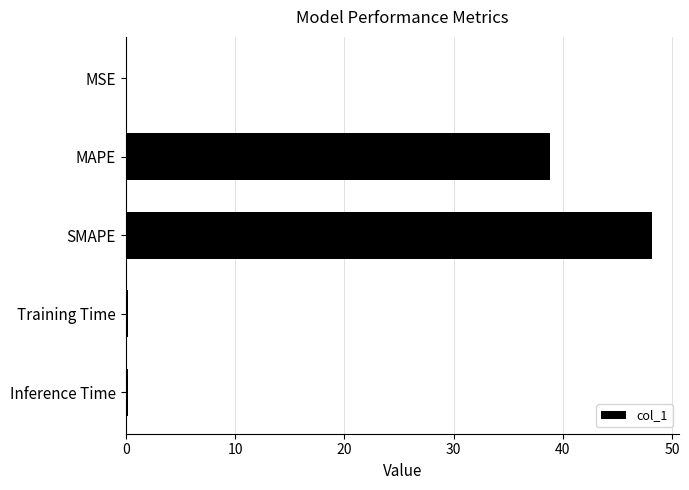

True or false: the data shows 48.2 at SMAPE.

True